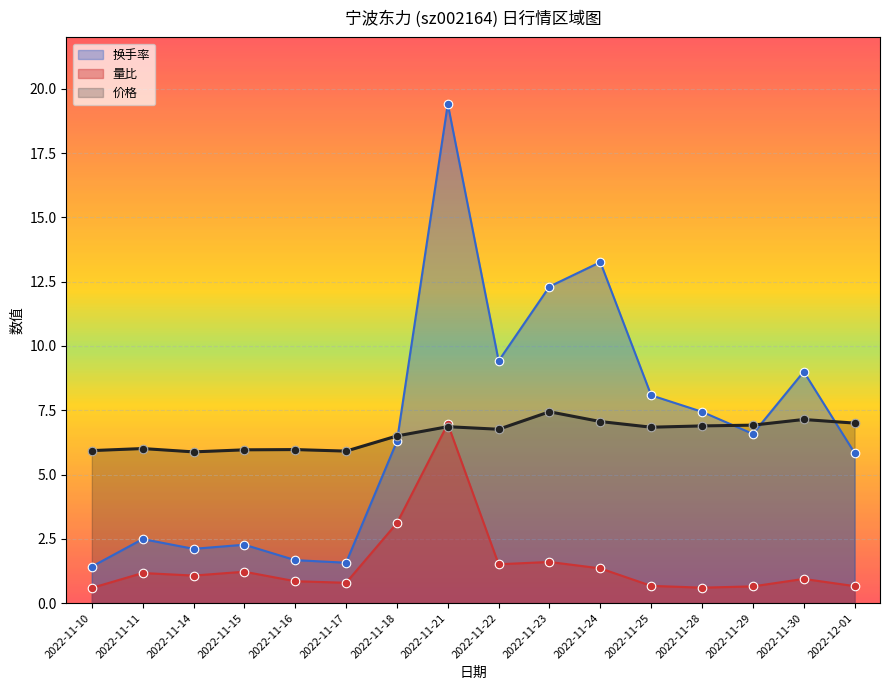

Which series contains the lowest Y value?

量比